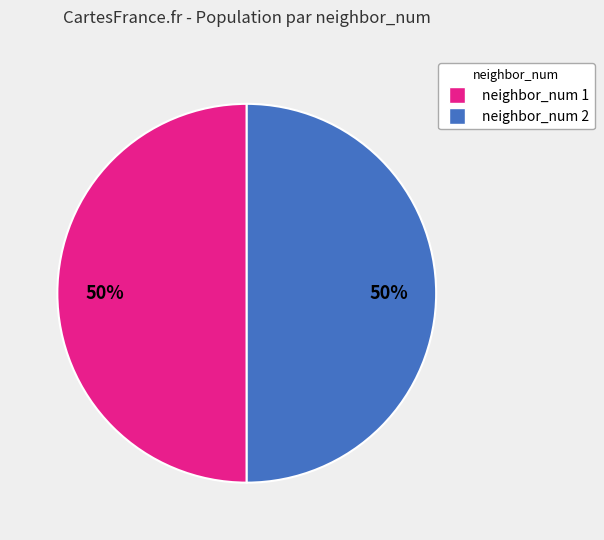

To the nearest percent, what is the average slice percentage?

50%